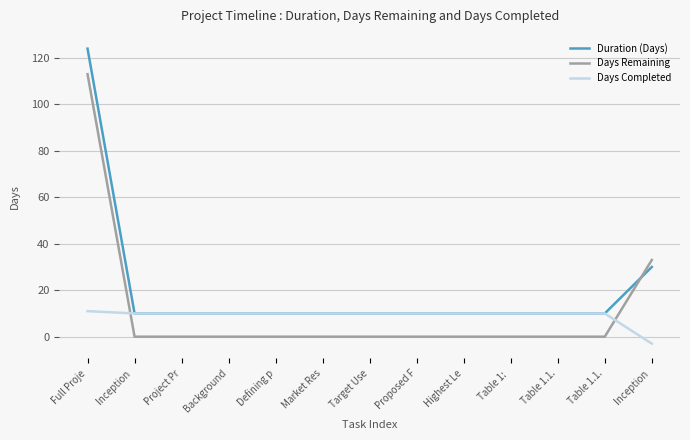

Does the chart display data point markers on the line(s)?

No